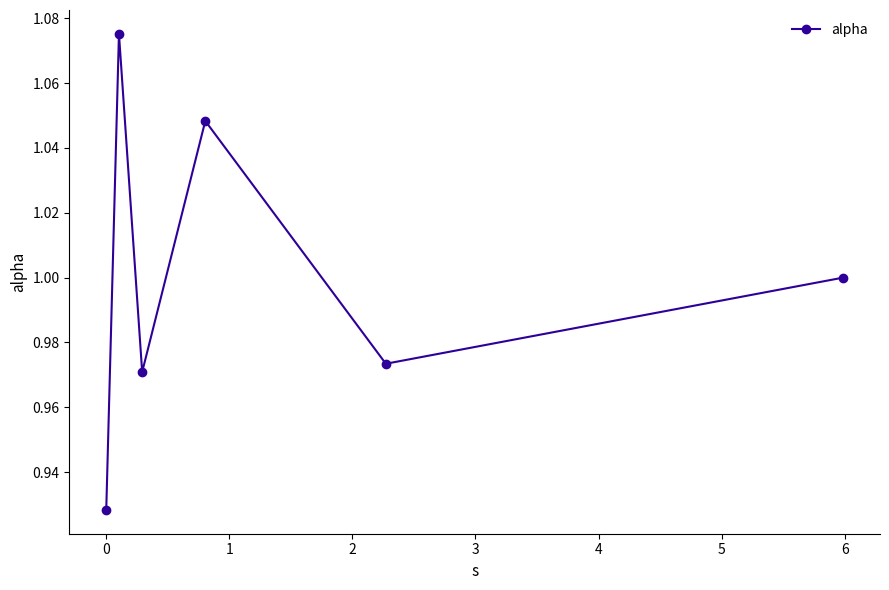

What is the sum of all values?

6.0